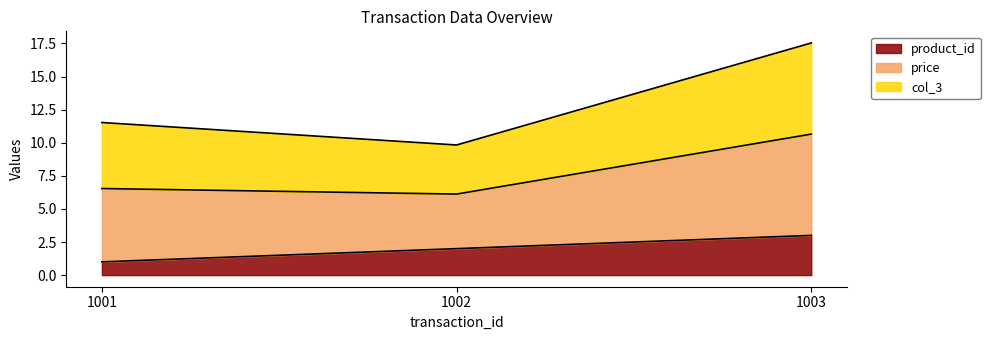

What is the minimum value shown in the chart?

1.0